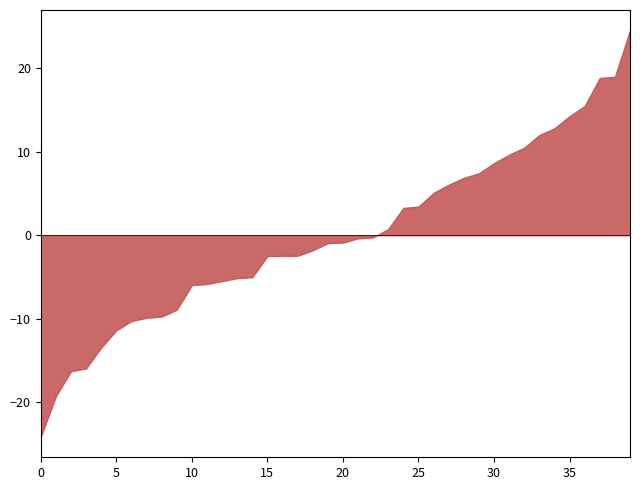

What is the difference between the maximum and minimum values?

48.7